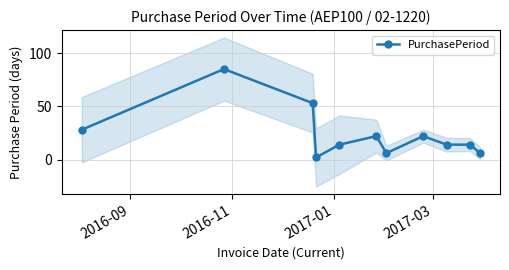

What is the value of the PurchasePeriod point at the 8th from the left?

22